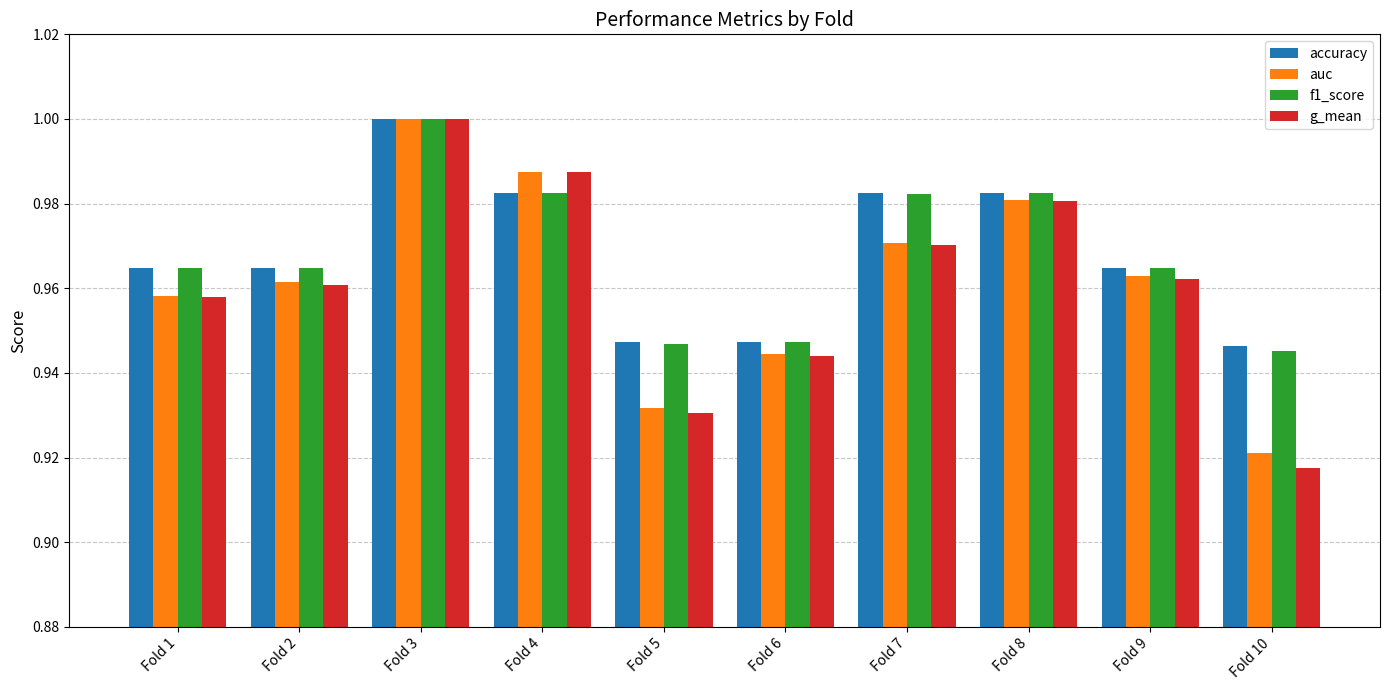

At which category is the sum across all series the highest?

Fold 3